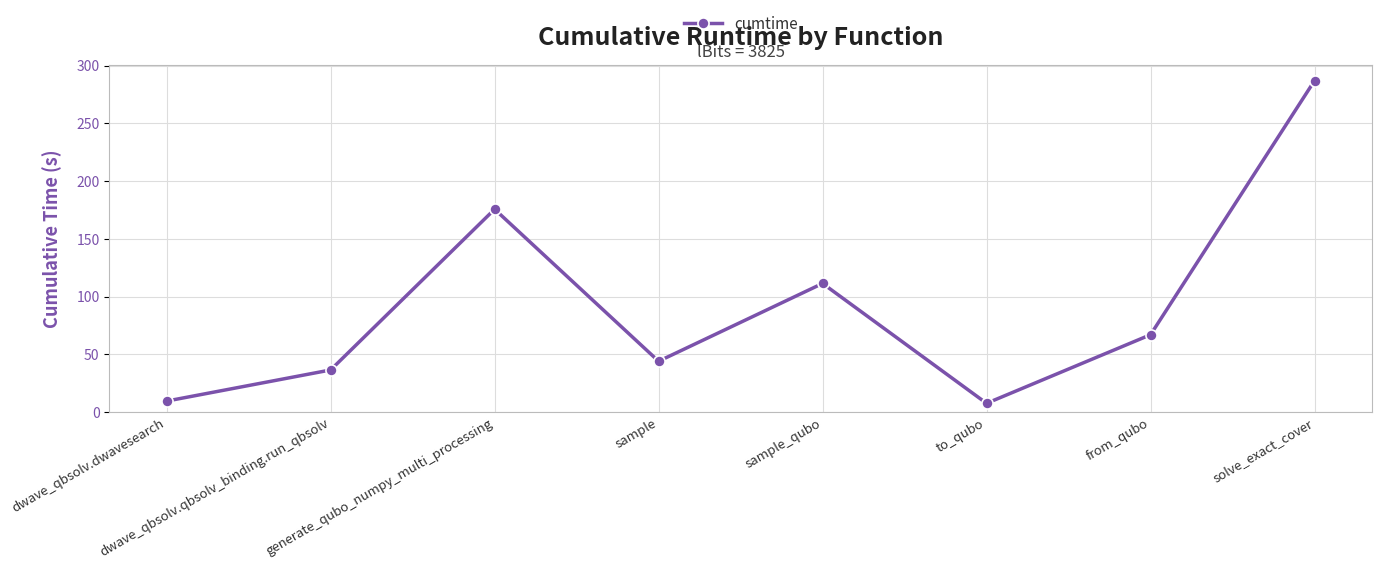

Reading left to right, transcribe all the data shown in this chart.

dwave_qbsolv.dwavesearch=9.5	dwave_qbsolv.qbsolv_binding.run_qbsolv=36.4	generate_qubo_numpy_multi_processing=175.6	sample=43.9	sample_qubo=111.3	to_qubo=7.5	from_qubo=66.9	solve_exact_cover=286.9